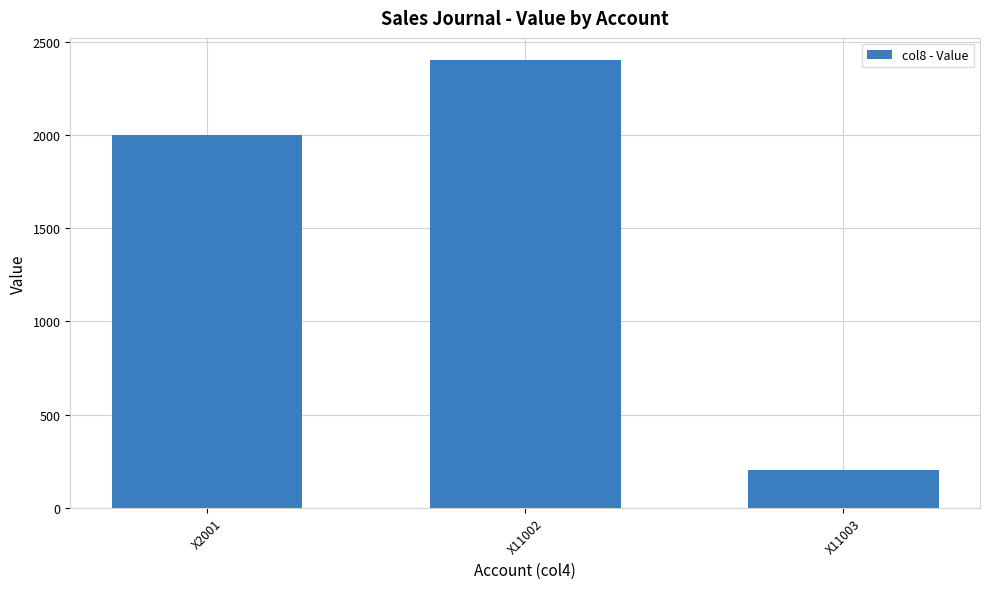

What is the sum of all values?

4600